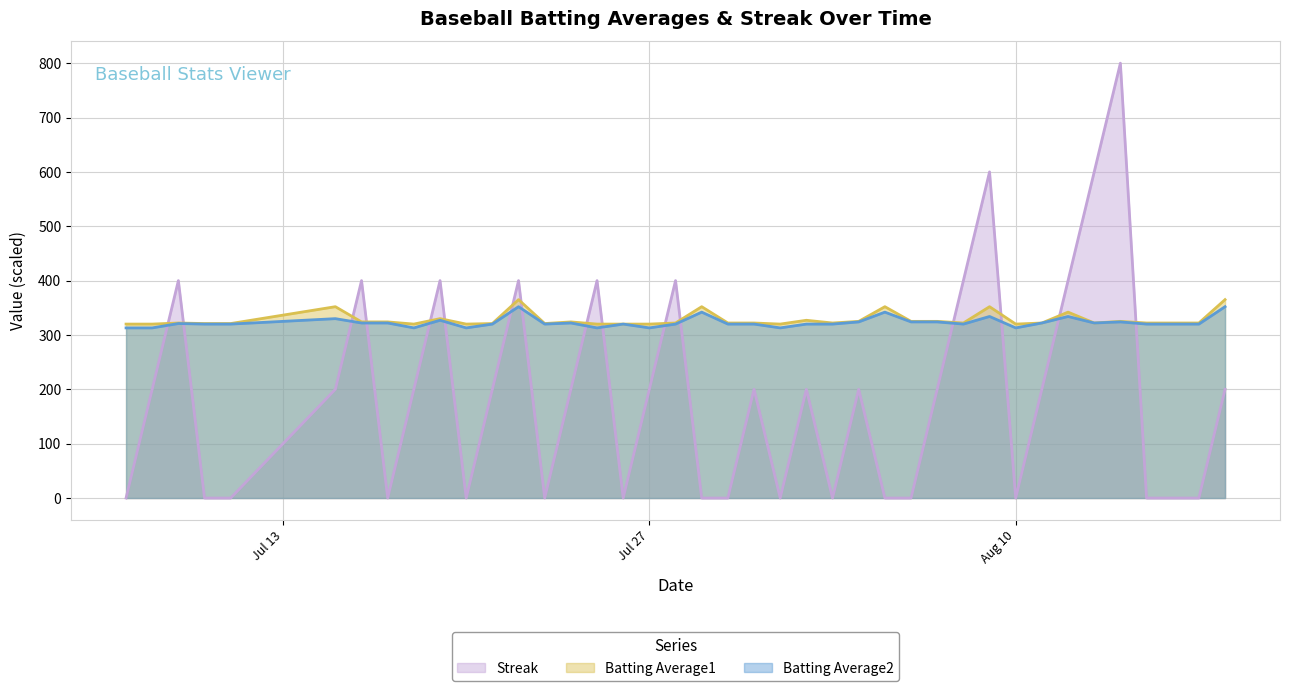

Which series has the widest spread of values?

Streak